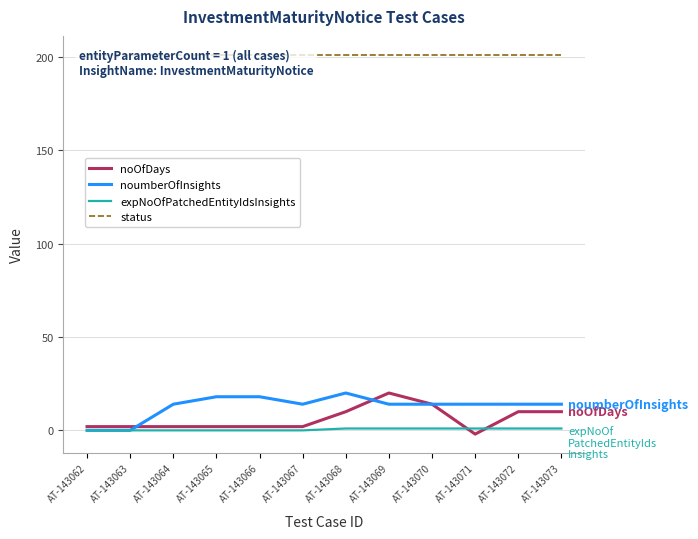

Is it true that noumberOfInsights equals -10 at AT-143063?

False